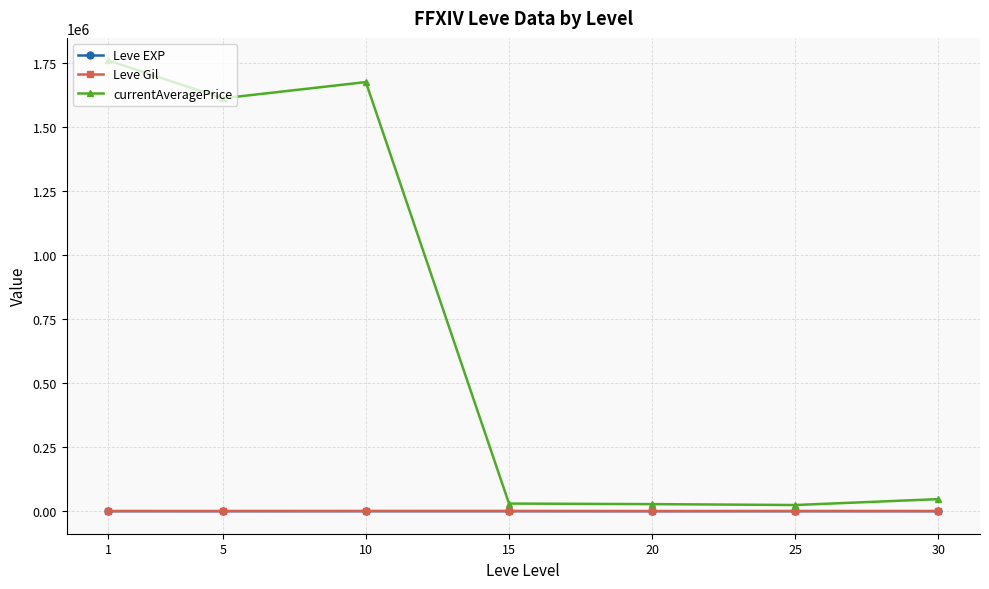

True or false: Leve Gil and Leve EXP cross at least once.

False